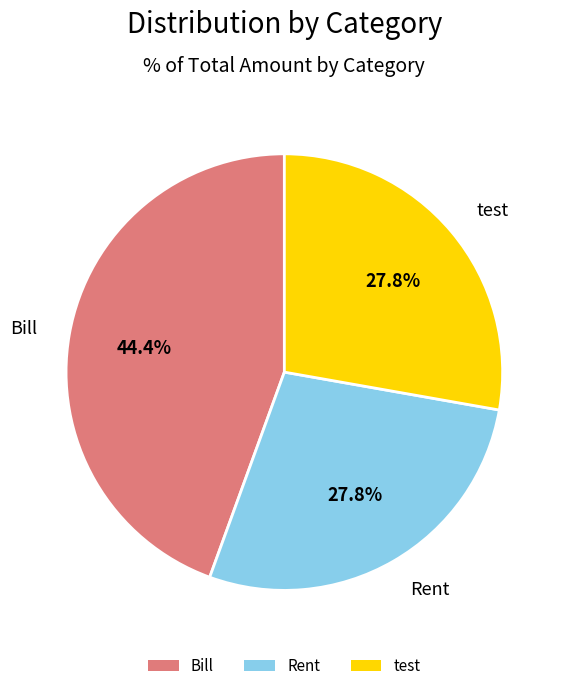

Count the number of slices in the pie.

3